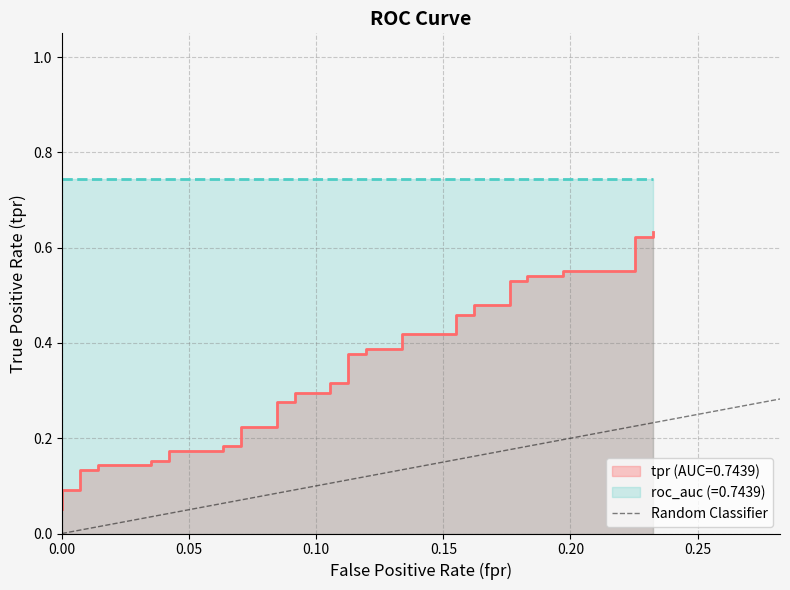

True or false: the data shows 0 at 0.00.

False